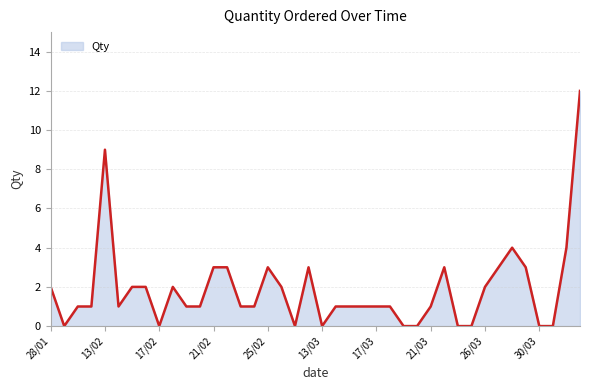

What is the maximum value shown in the chart?

12